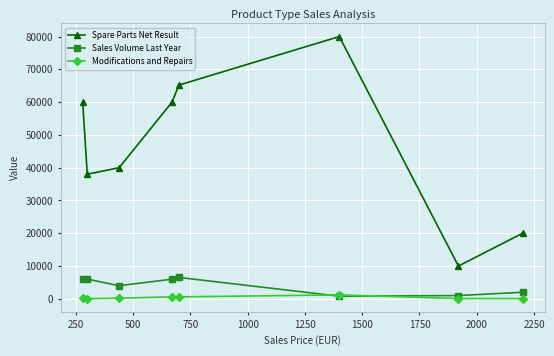

What are all the series names shown in the legend?

Spare Parts Net Result, Sales Volume Last Year, Modifications and Repairs